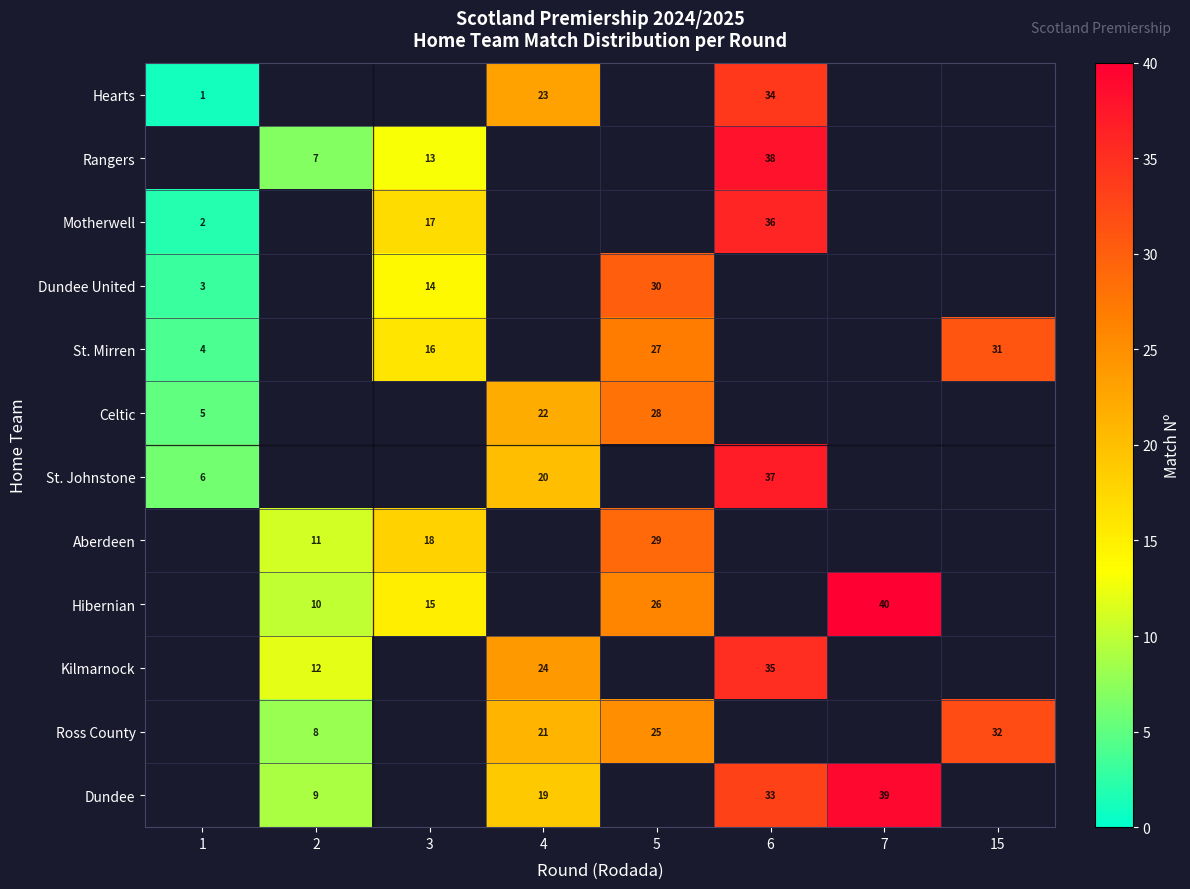

How many categories are shown in the chart?

8